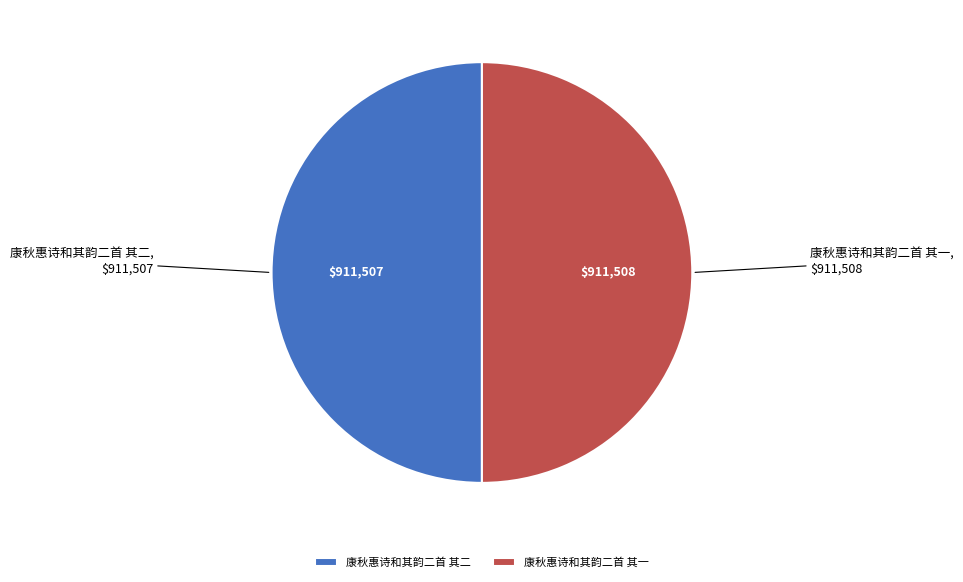

What is the ratio of the value at 康秋惠诗和其韵二首 其一 to the value at 康秋惠诗和其韵二首 其二?

1.0